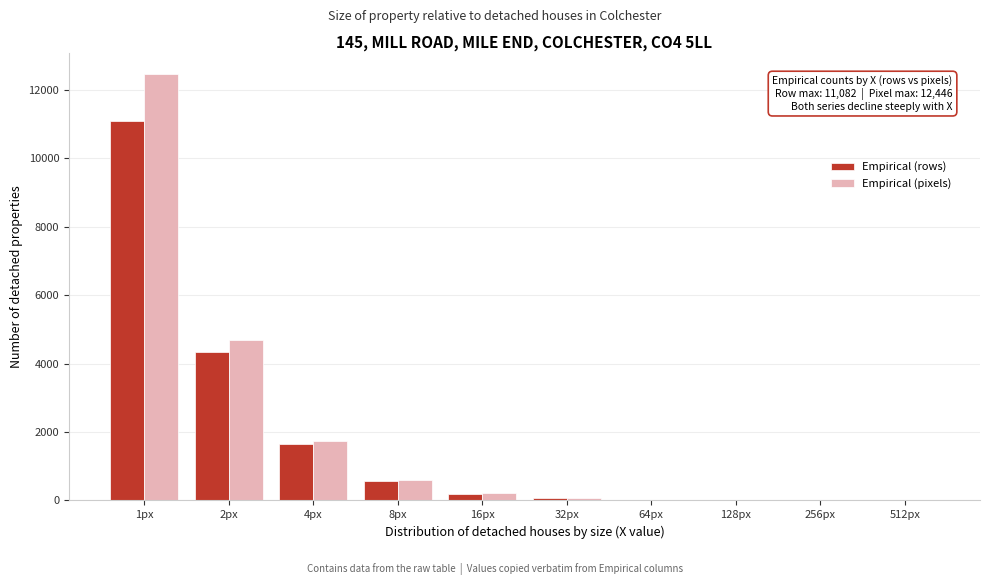

At which label is Empirical (rows) closest to 5541?

2px